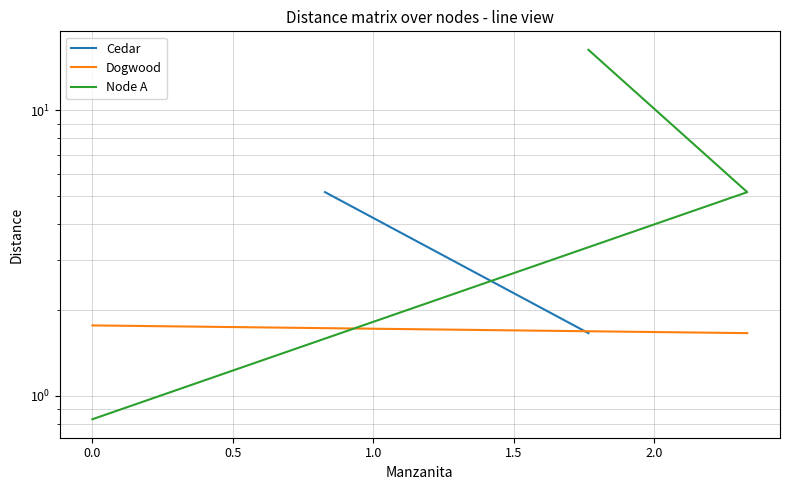

What are all the series names shown in the legend?

Cedar, Dogwood, Node A